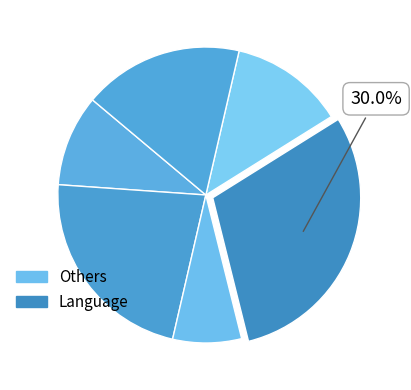

How many segments does this pie chart have?

6